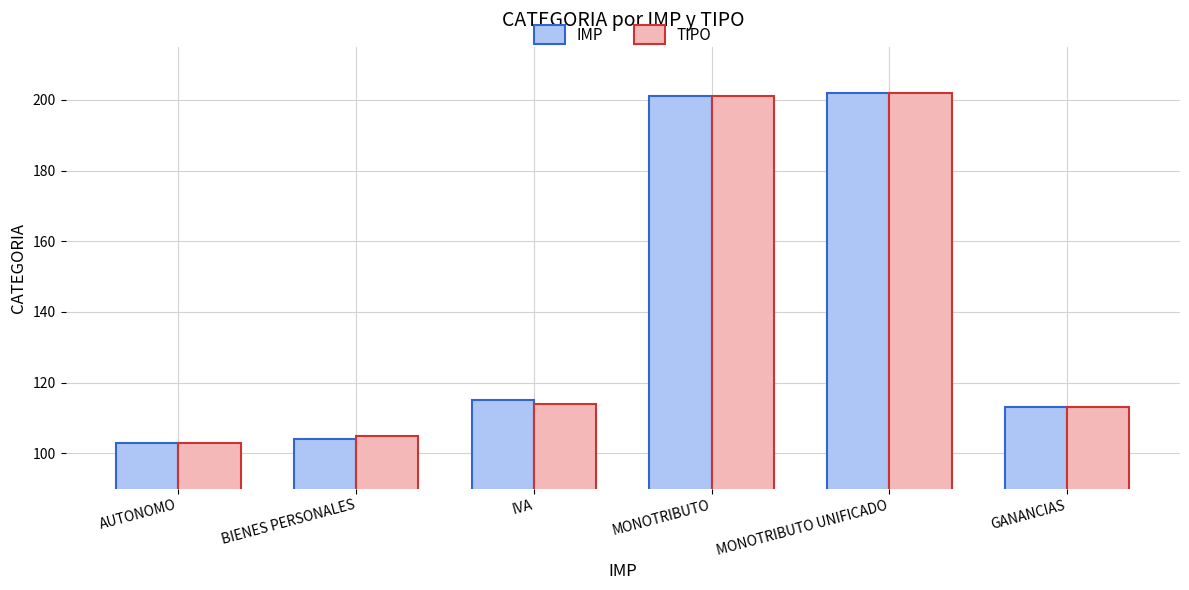

Read the IMP value at AUTONOMO.

103